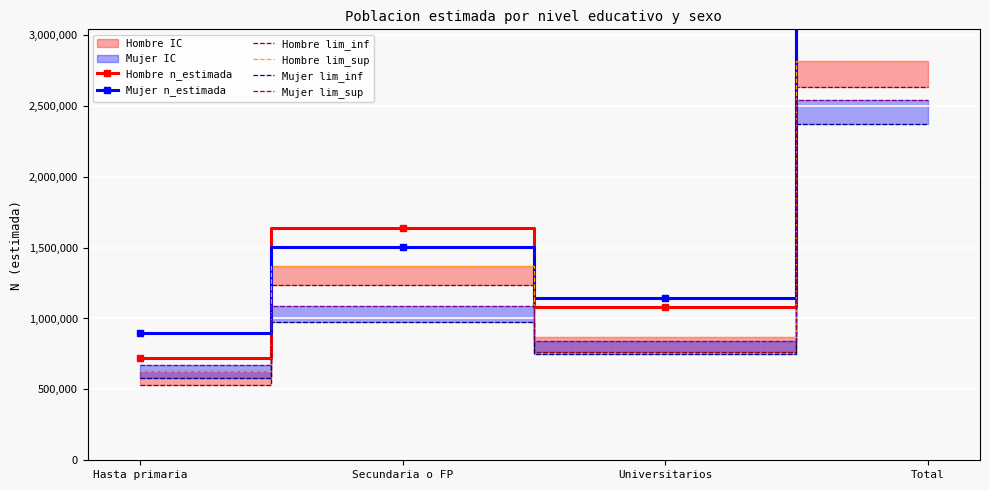

Which series has the largest range (max minus min)?

Hombre n_estimada